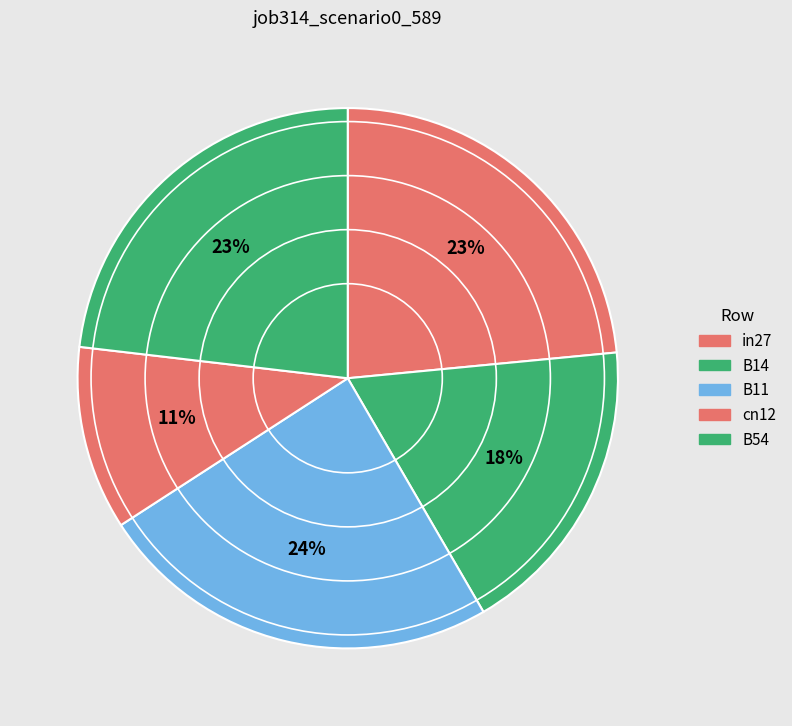

Does B54 account for over 50% of the chart?

No